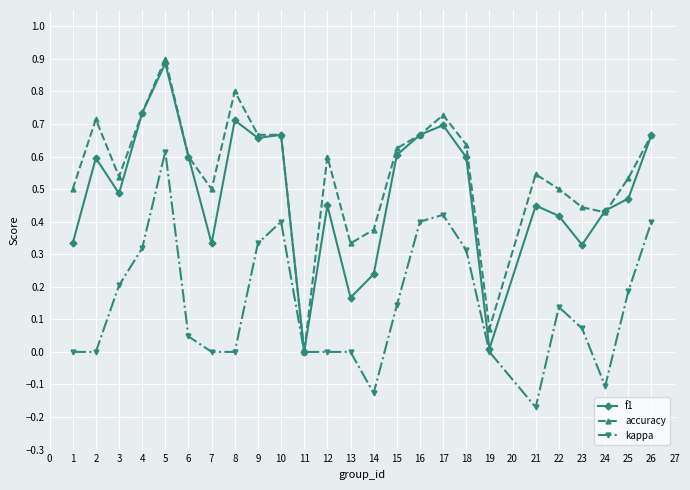

At which category does kappa reach its first local peak?

5